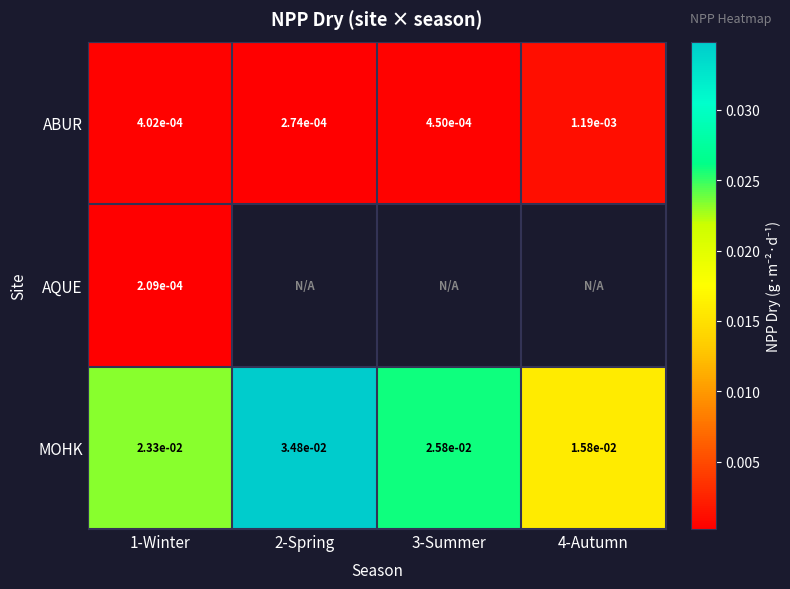

Is it true that MOHK equals 0.0 at 2-Spring?

False